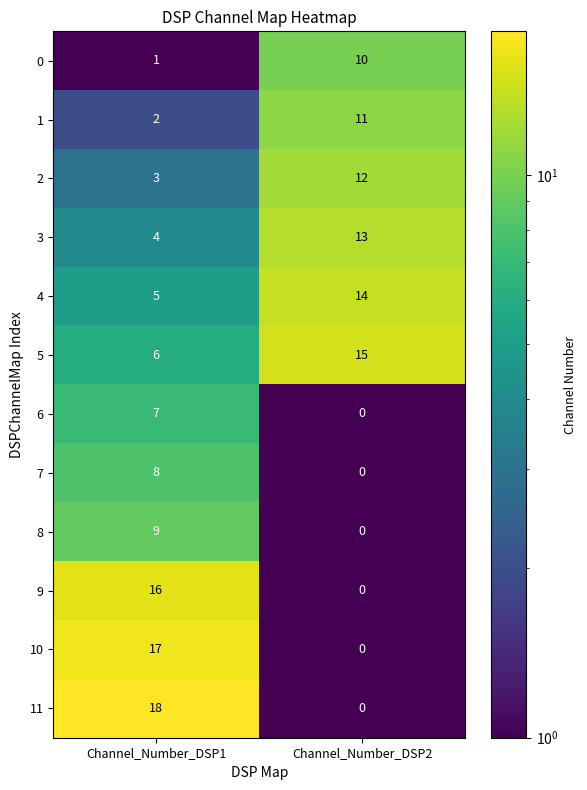

Which series has the largest range (max minus min)?

11